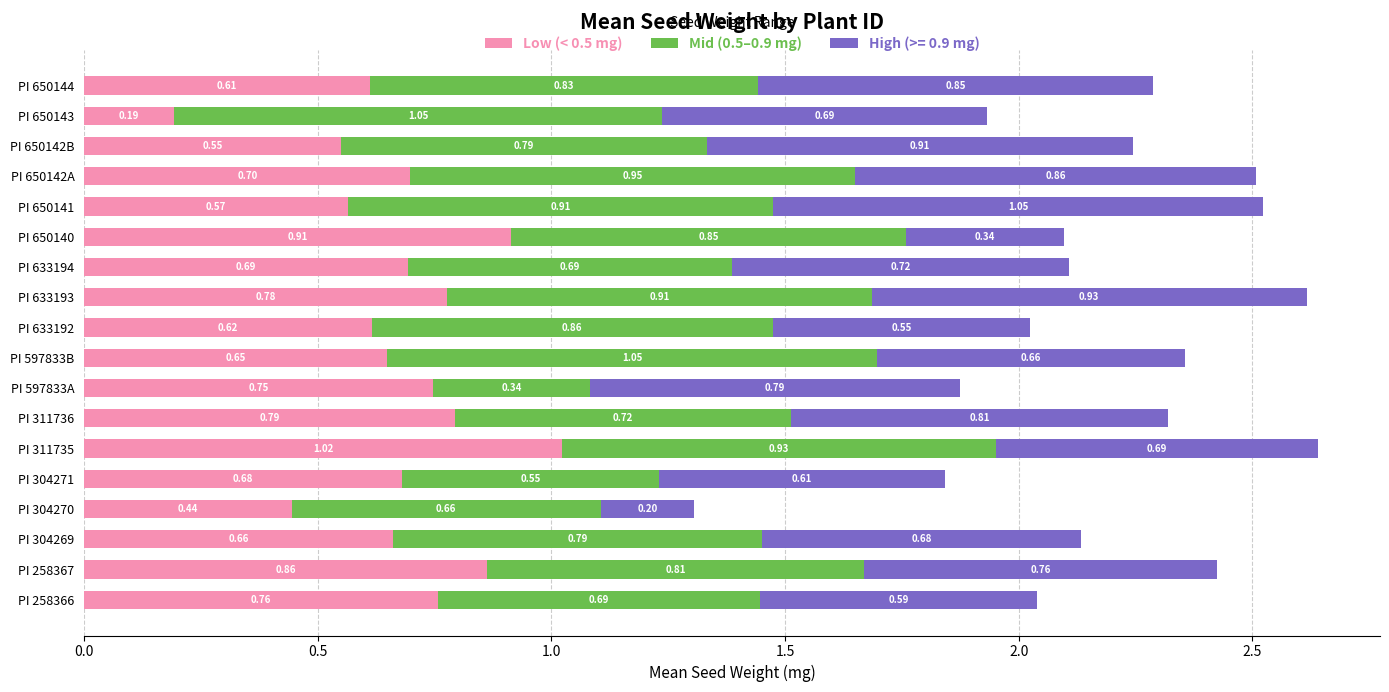

What is the difference between the second highest and minimum values in the Low (< 0.5 mg) series?

0.7